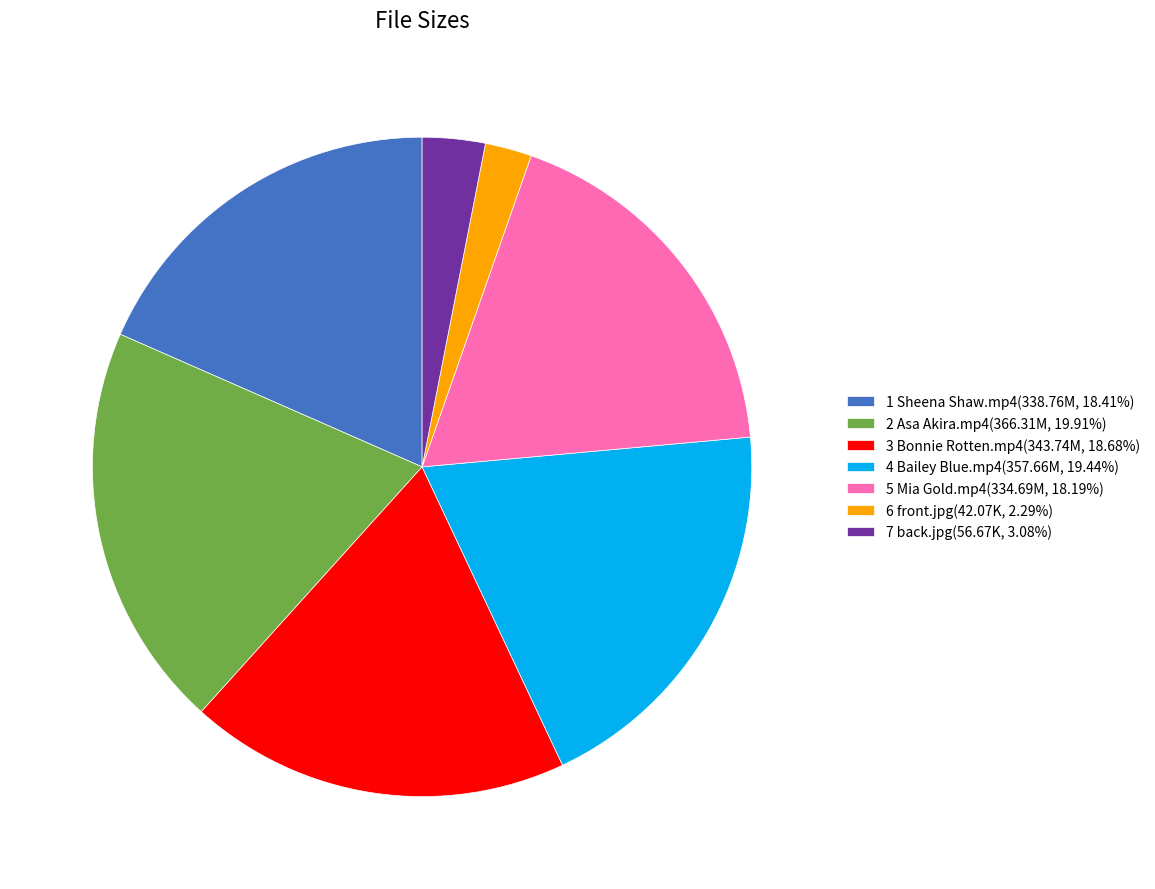

Which category has the smallest portion of the pie?

6 front.jpg